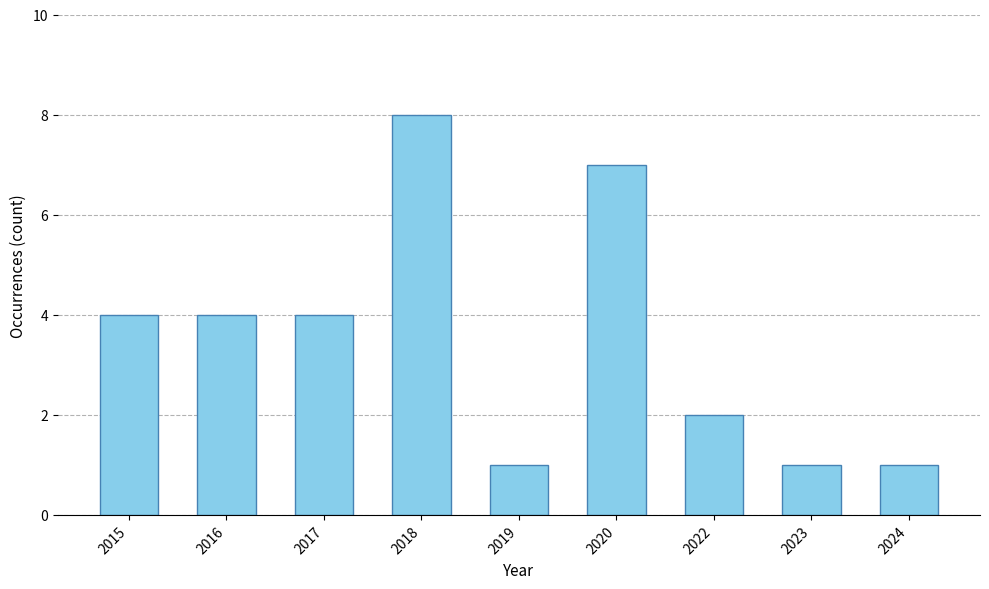

True or false: the data shows 4 at 2022.

False